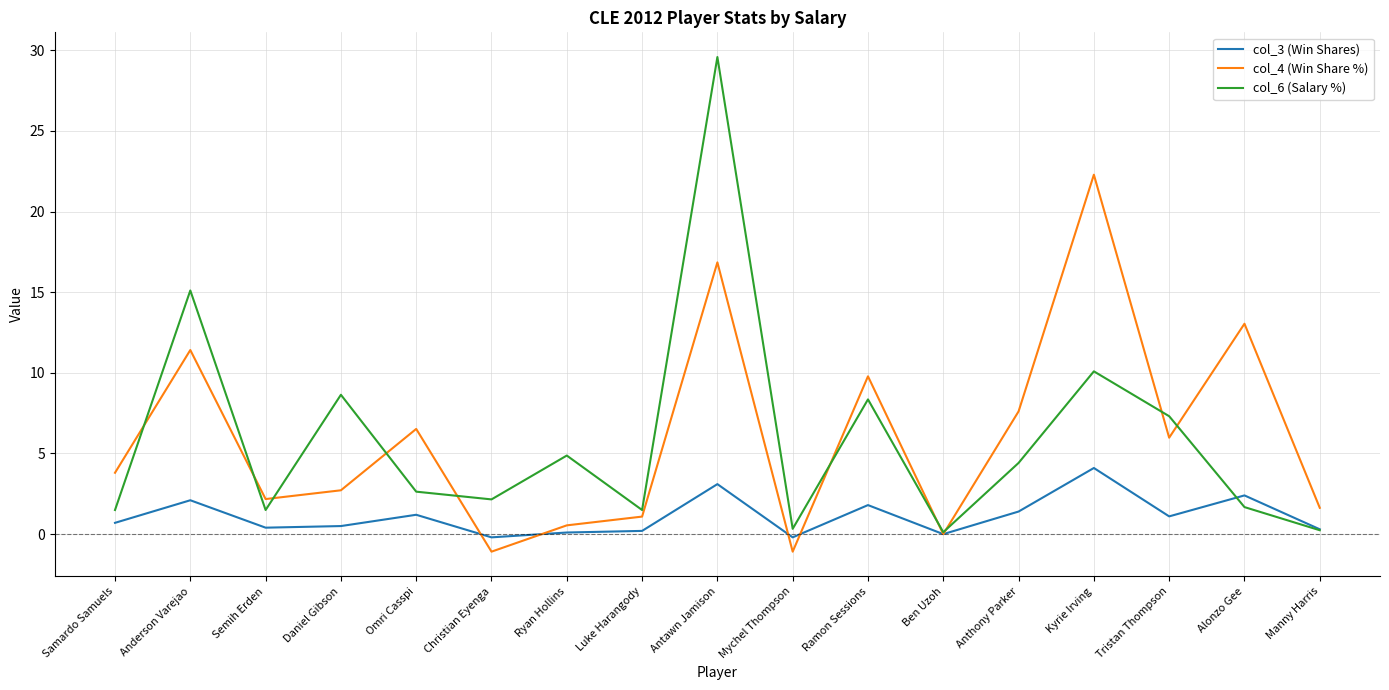

The col_3 (Win Shares) series shows 2.3 at Kyrie Irving. True or false?

False